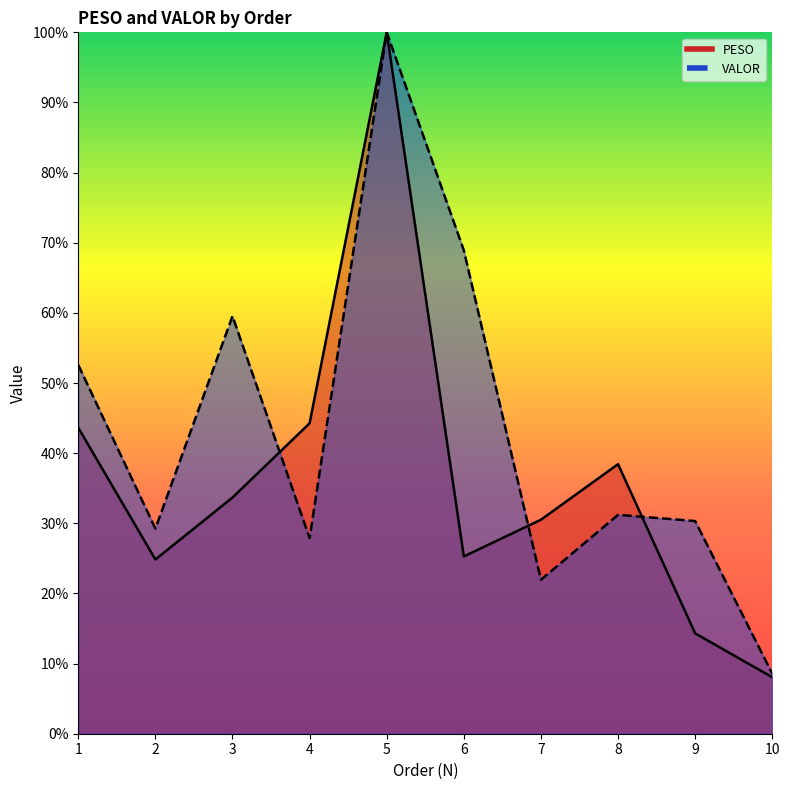

What is the difference between the maximum and second lowest values in the PESO series?

0.9